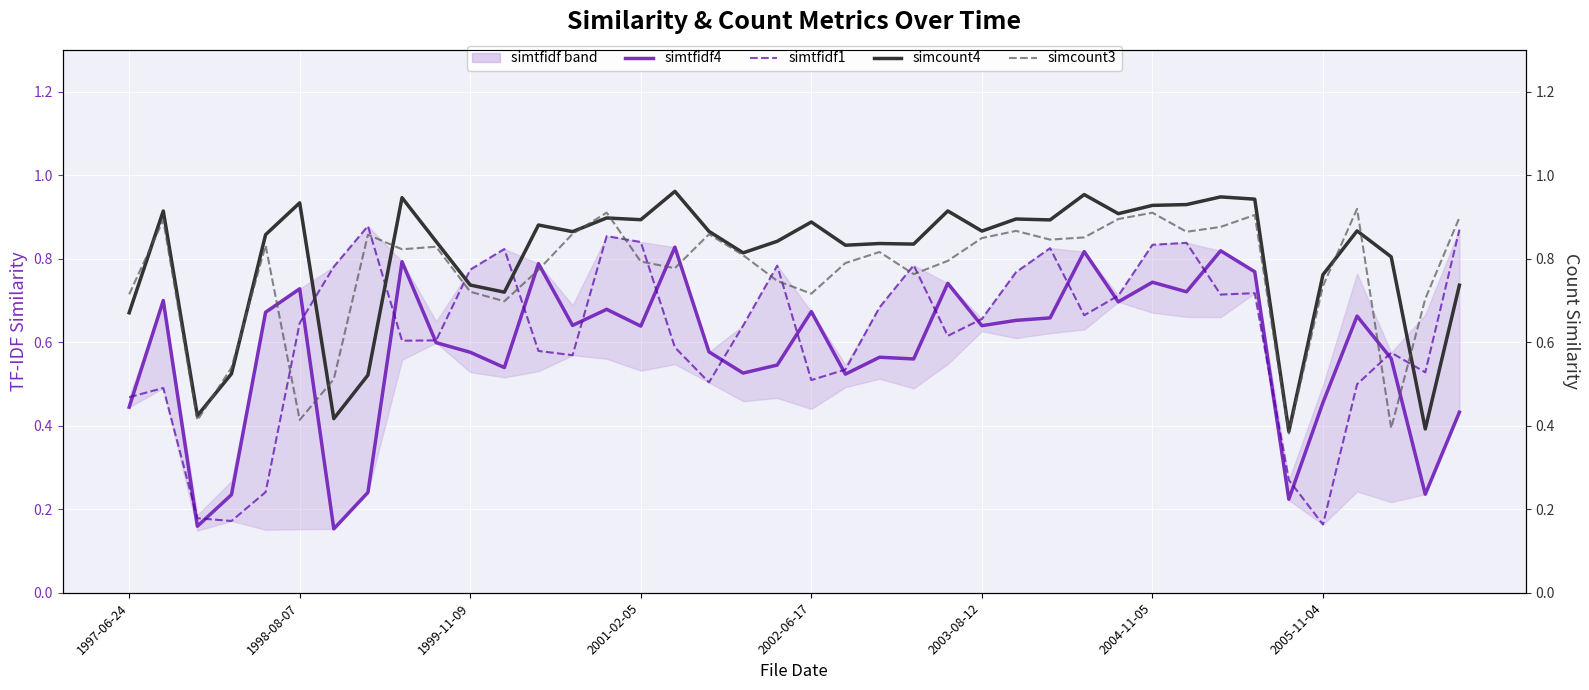

What is the label of the 4th point from the right?

36